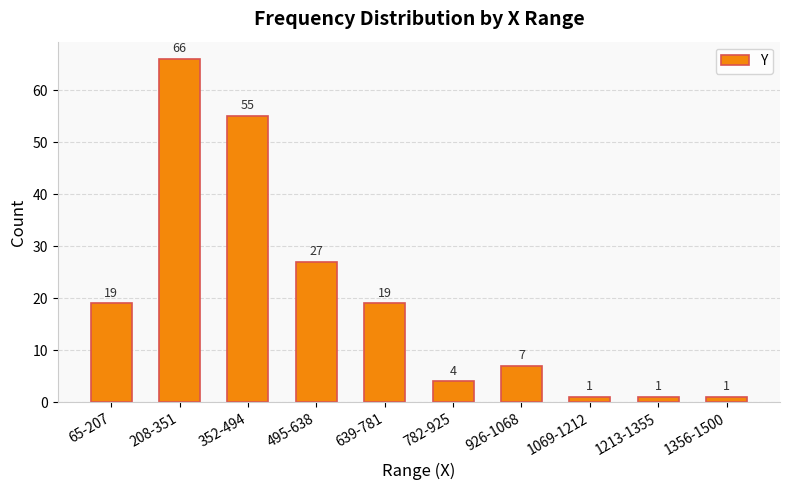

What is the label of the 6th bar from the right?

639-781